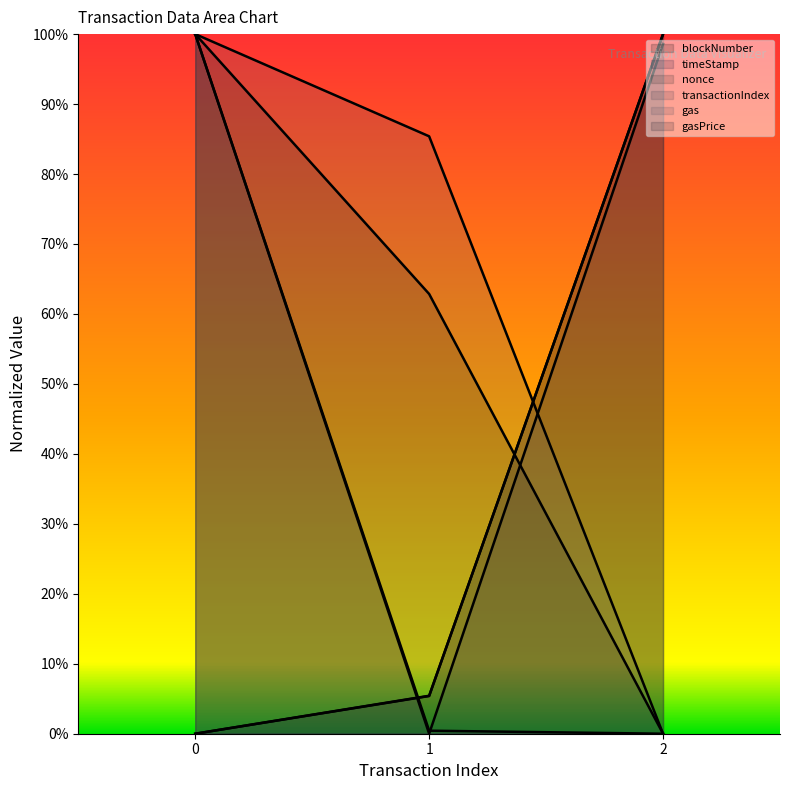

What is the difference between the highest and lowest values at 0?

100.0